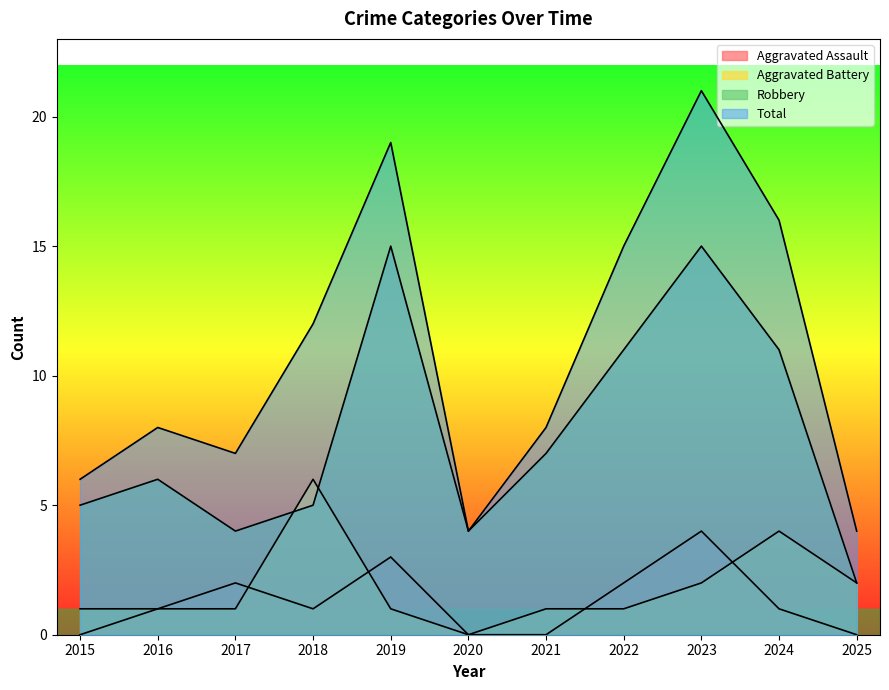

The Robbery series shows 1 at 2017. True or false?

False